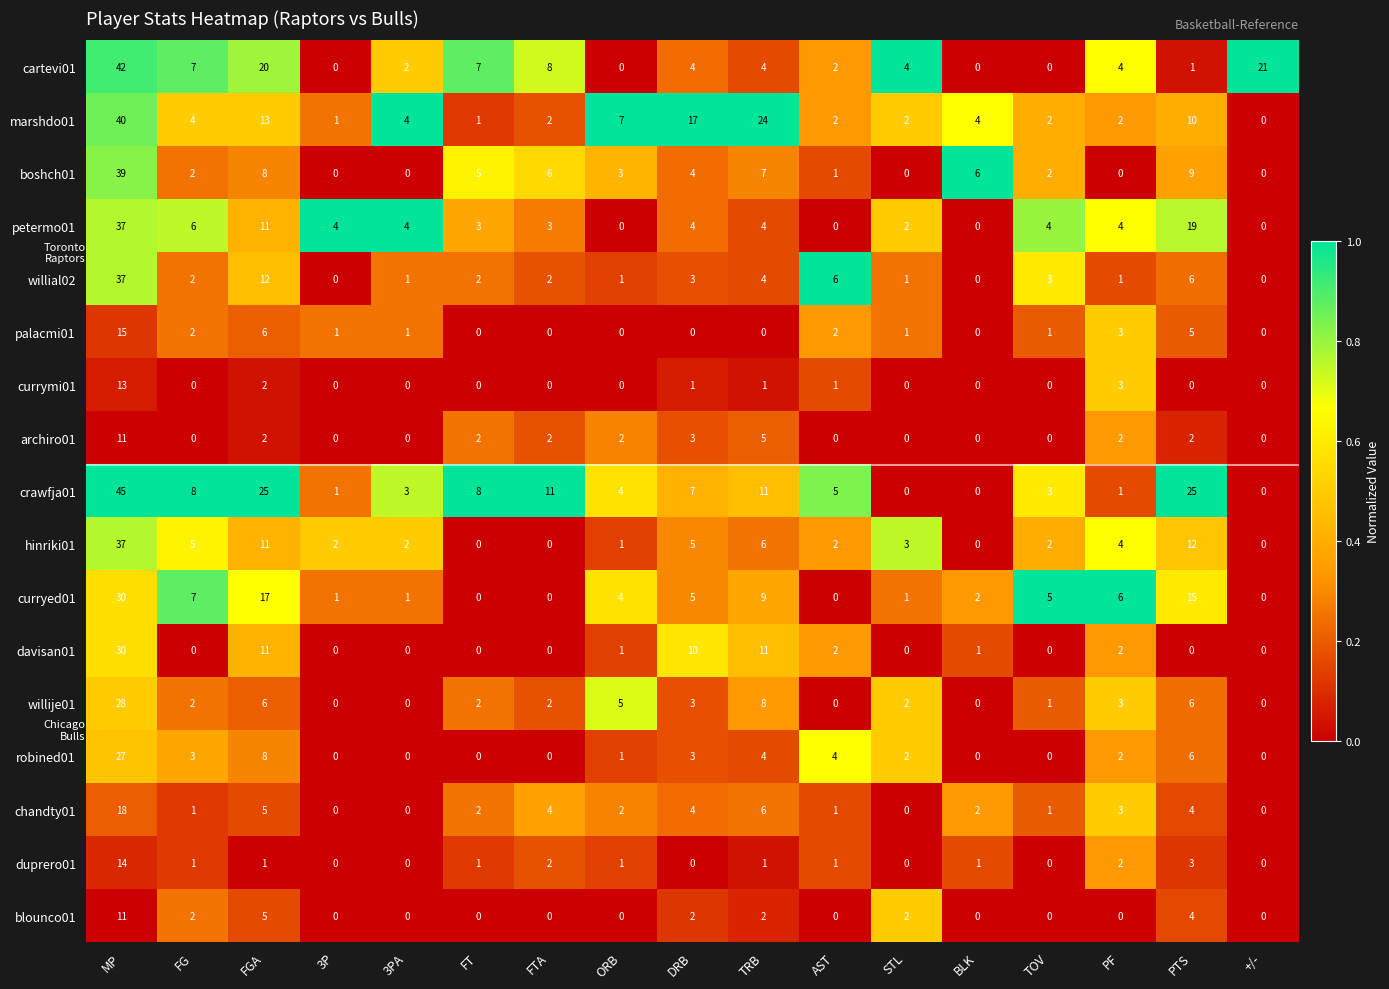

Where does the robined01 series first go above 2?

MP